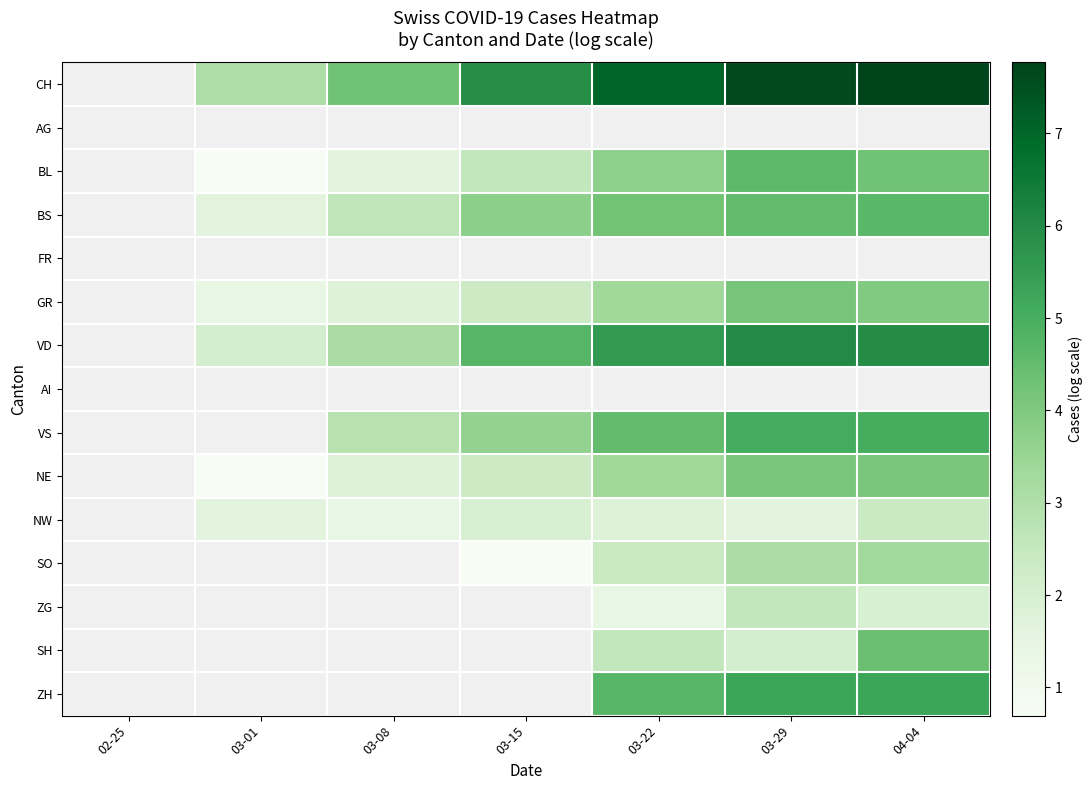

How many categories are shown in the chart?

7